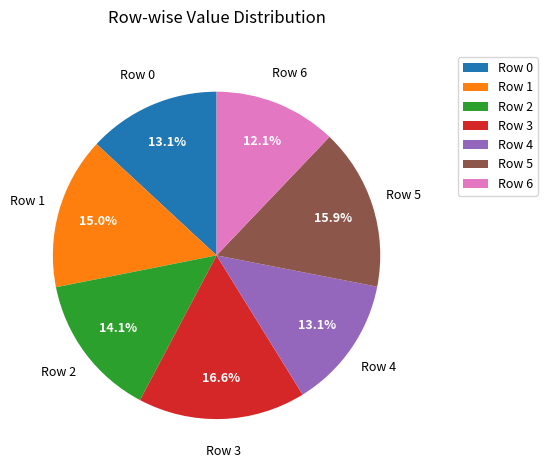

What is the ratio of the value at Row 6 to the value at Row 3?

0.7